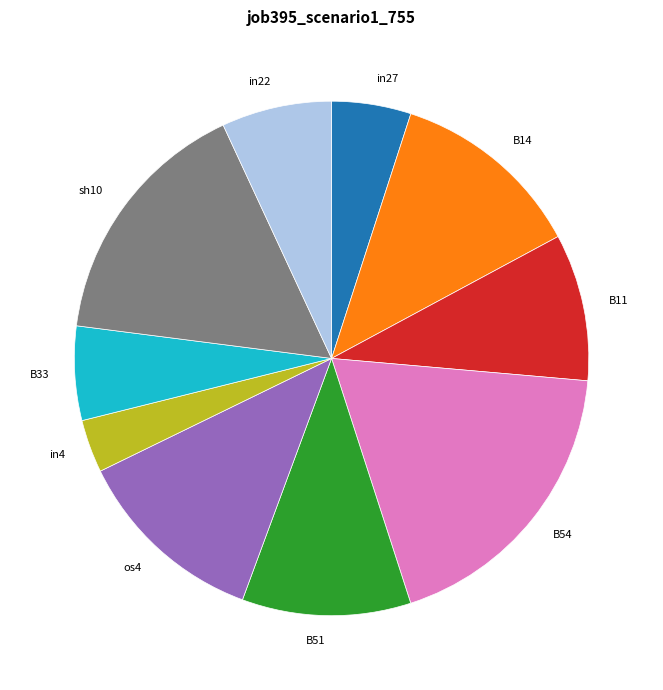

Do B11 and B54 together represent more than half of the pie?

No